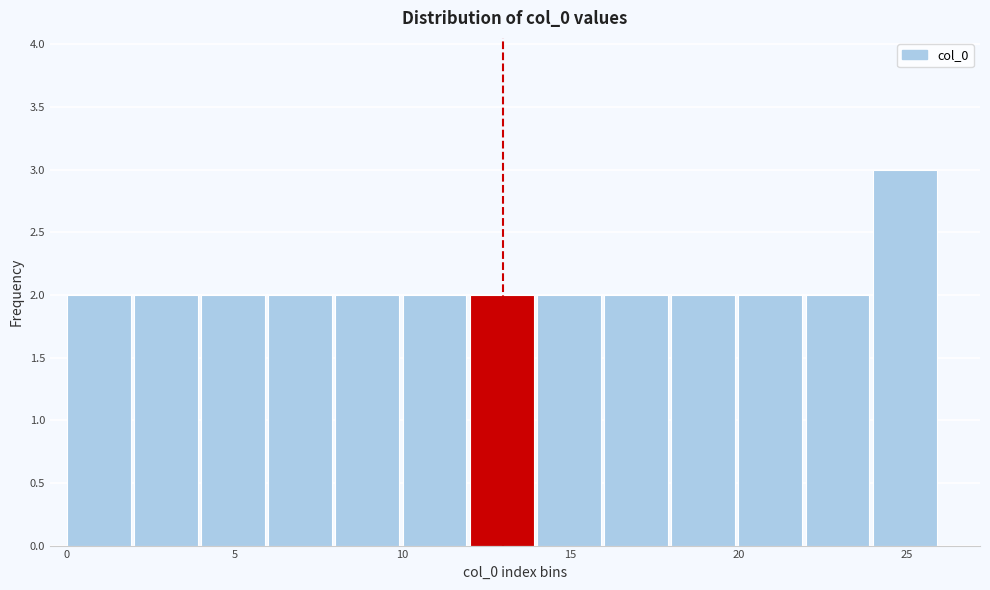

Over which range of the x-axis is the bar tallest?

24 to 26